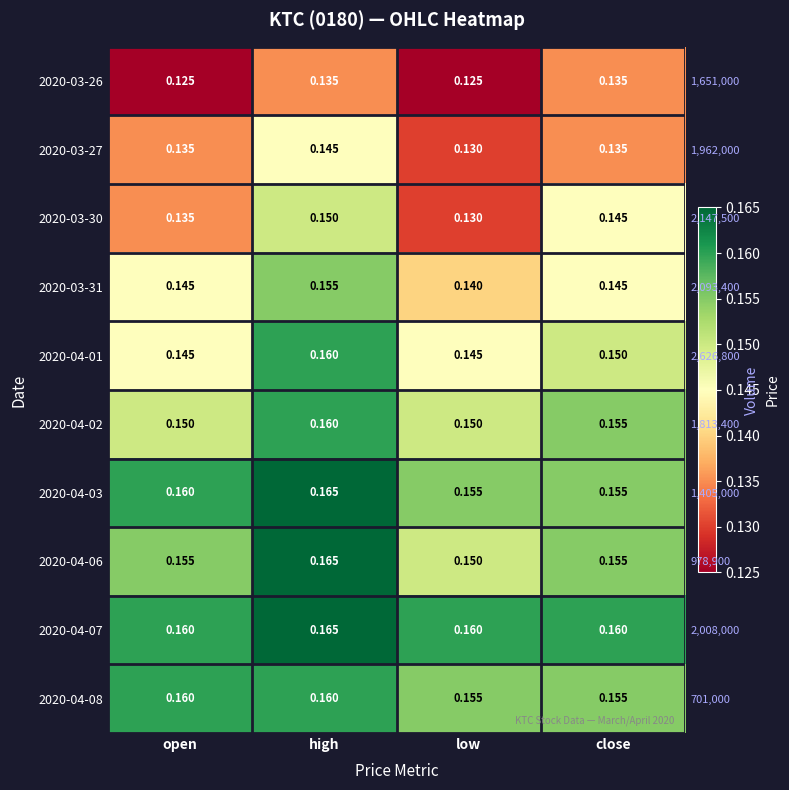

Which series has the largest total across all categories?

2020-04-07